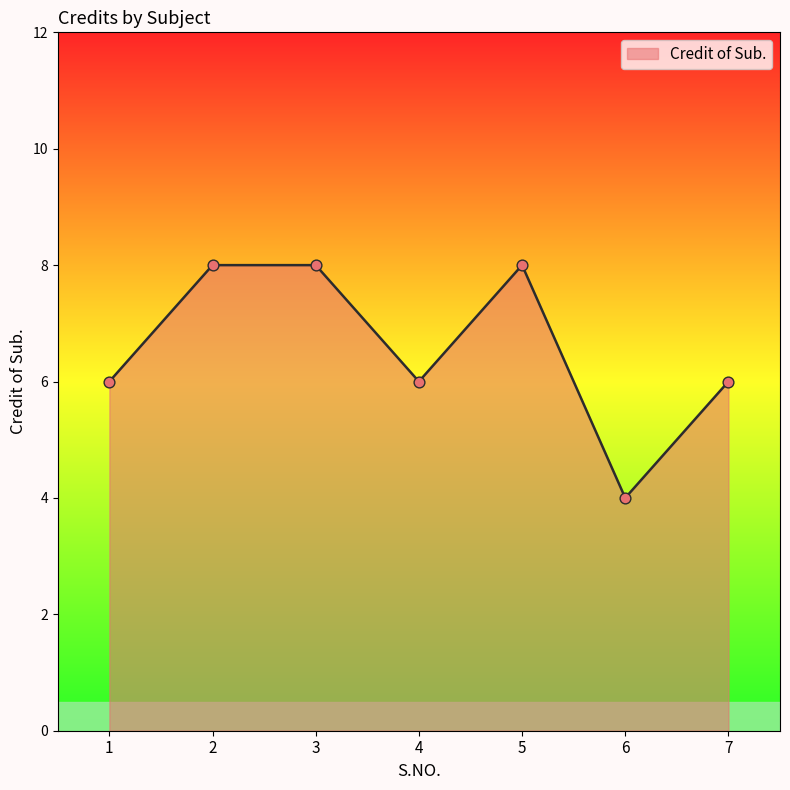

What is the change in value from 1 to 6?

-2